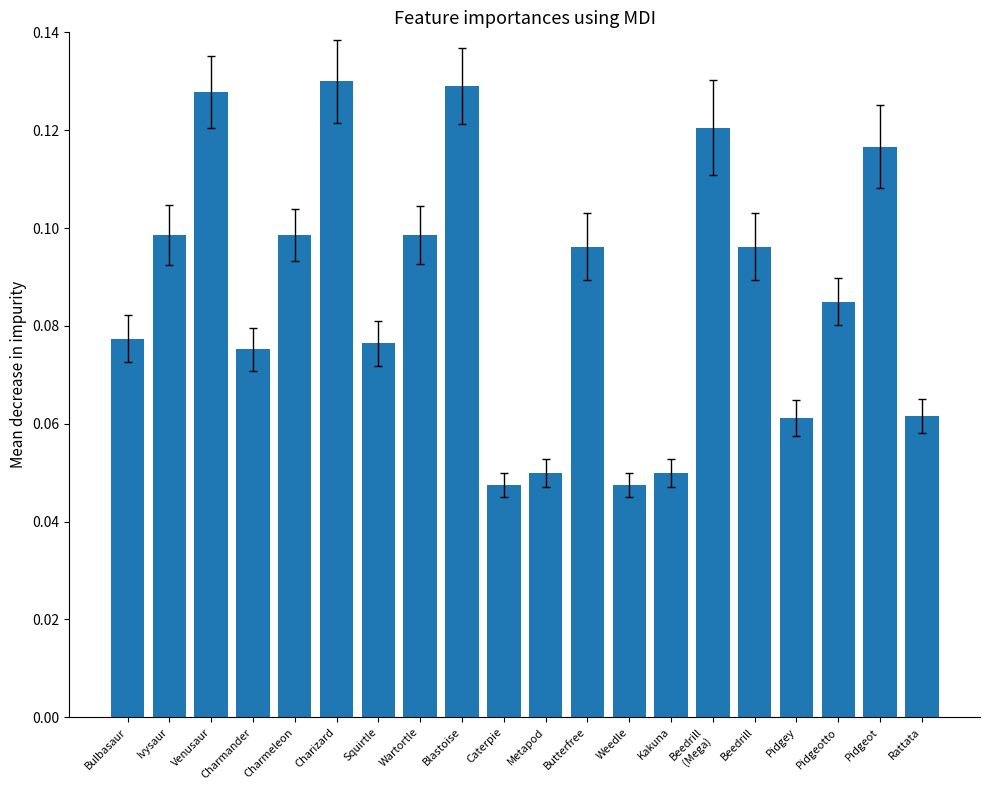

Count the values in the range 0 to 1.

20